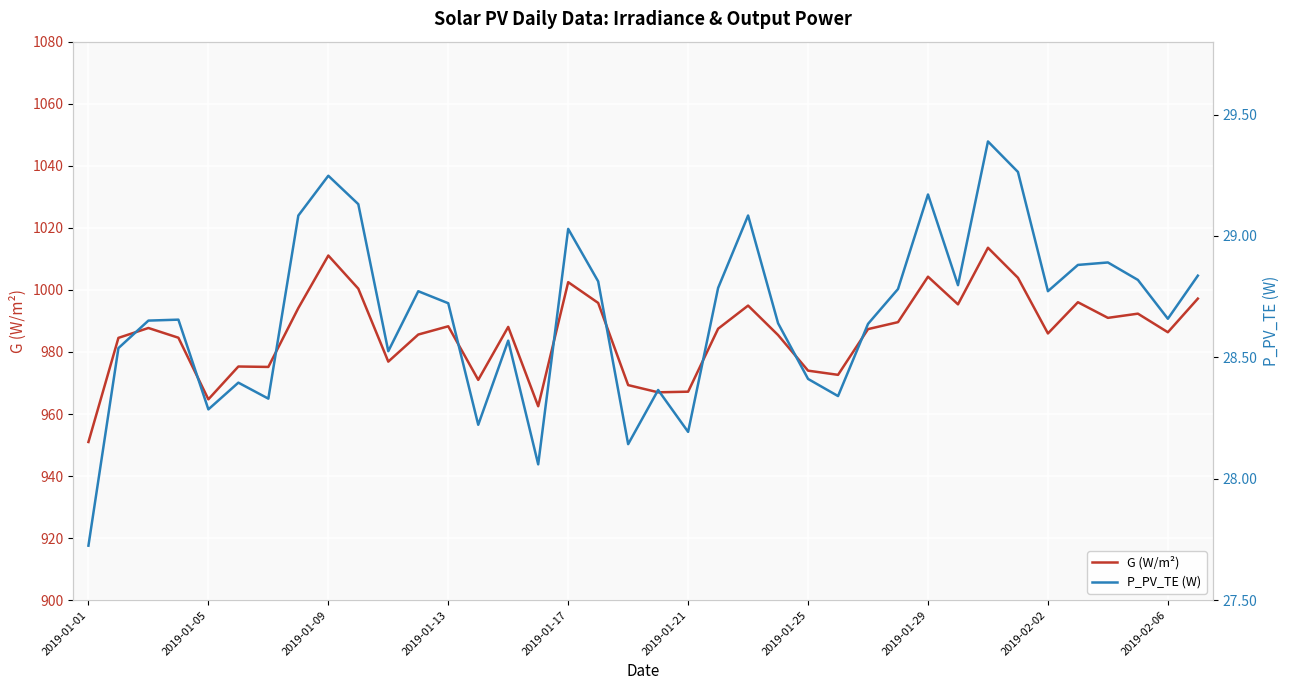

What is the value of the P_PV_TE (W) point at the 30th from the left?

28.8